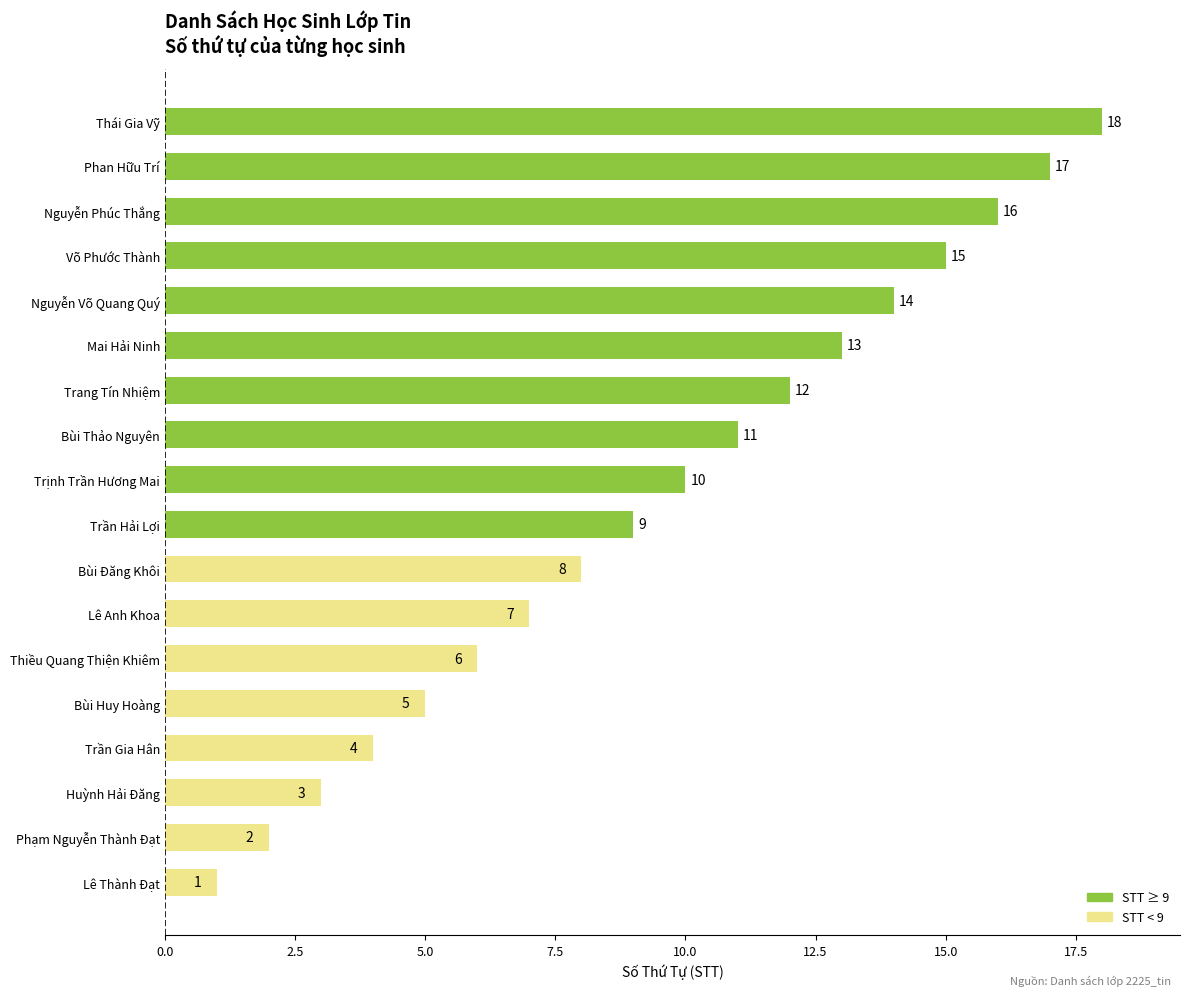

Which has a higher value, Trang Tín Nhiệm or Bùi Đăng Khôi?

Trang Tín Nhiệm